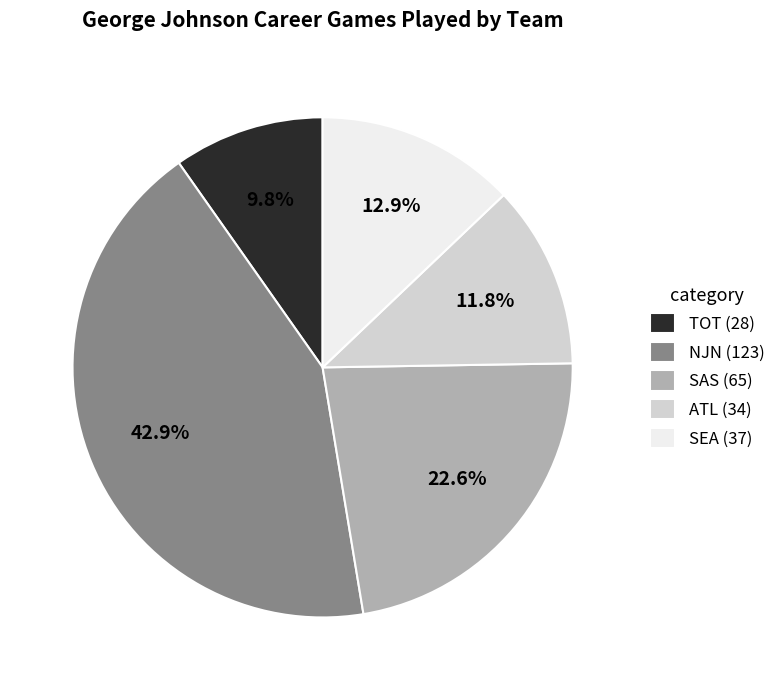

Is it true that TOT is 10% of the pie?

True